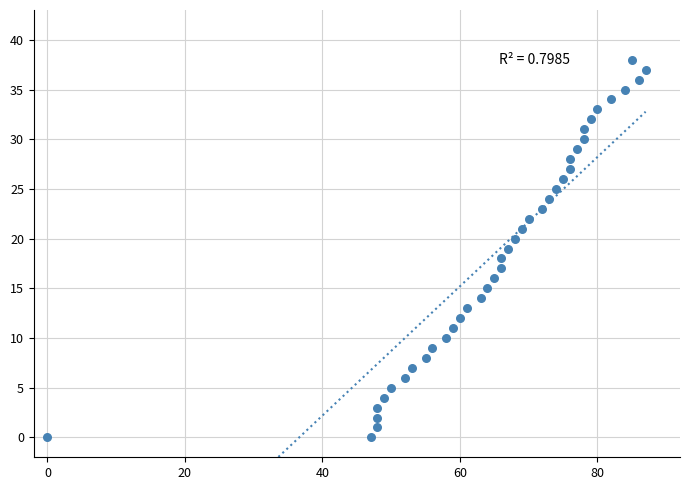

What is the range of Y values (max minus min)?

38